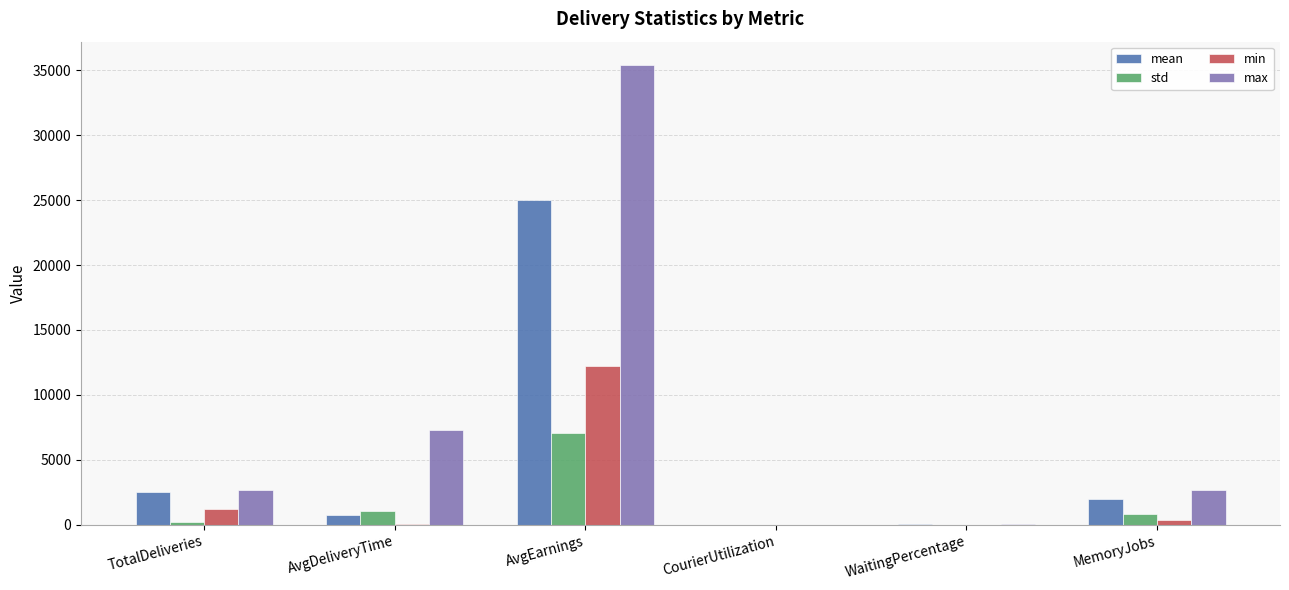

True or false: max has a value of 7268.4 at AvgDeliveryTime.

True